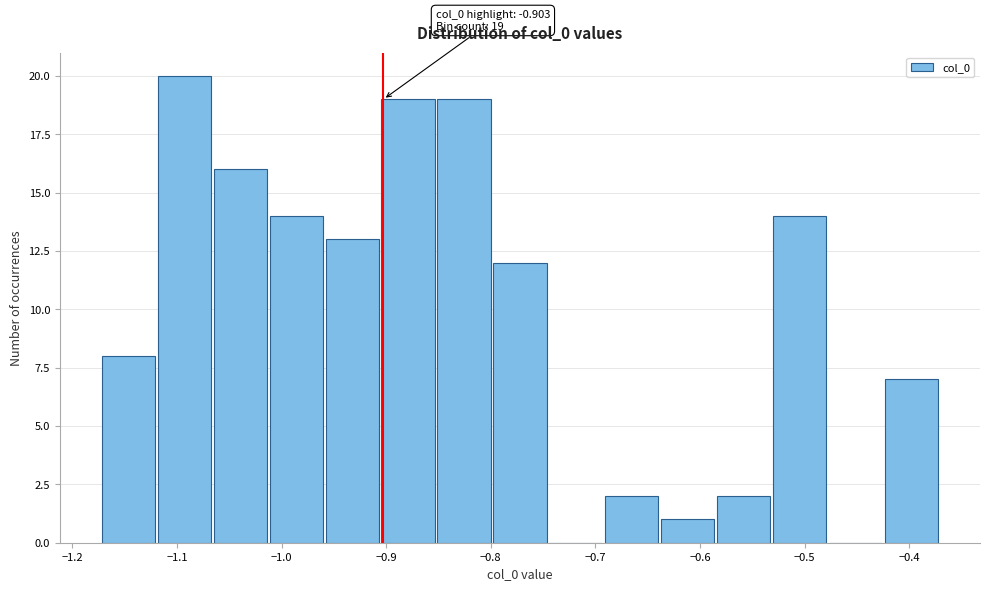

Over which range of the x-axis is the bar tallest?

-1.12 to -1.07